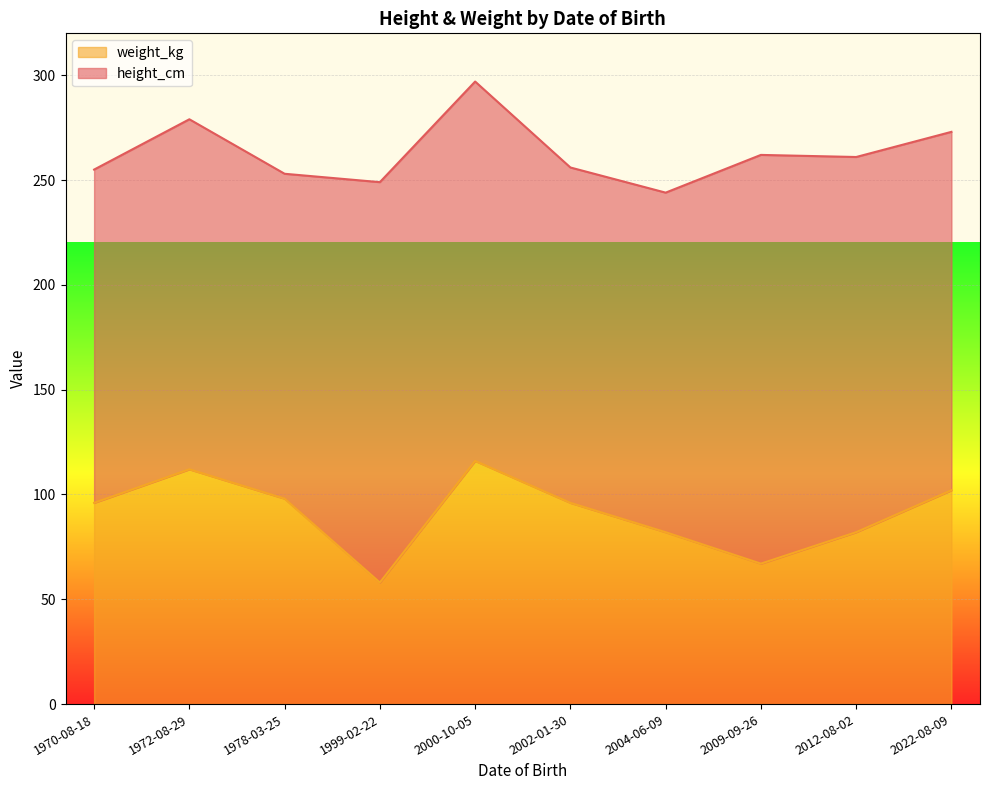

What is the difference between the weight_kg values at 2012-08-02 and 1999-02-22?

24